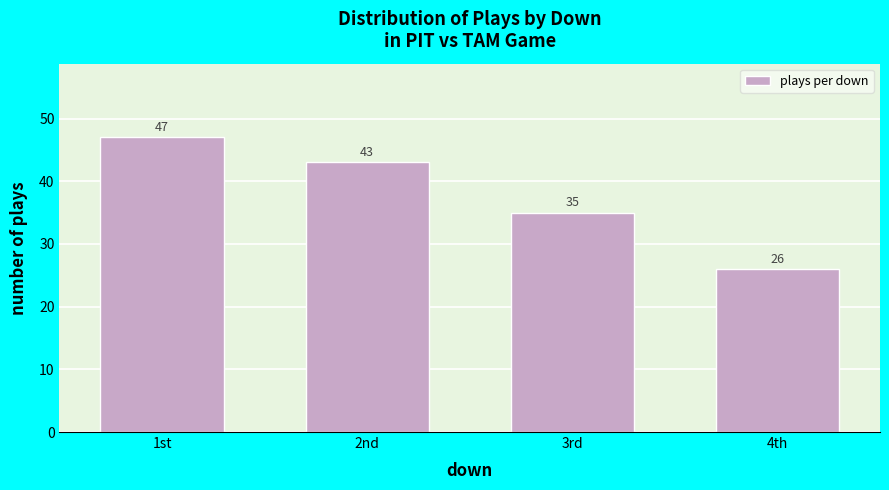

Reading left to right, transcribe all the data shown in this chart.

1st=47	2nd=43	3rd=35	4th=26